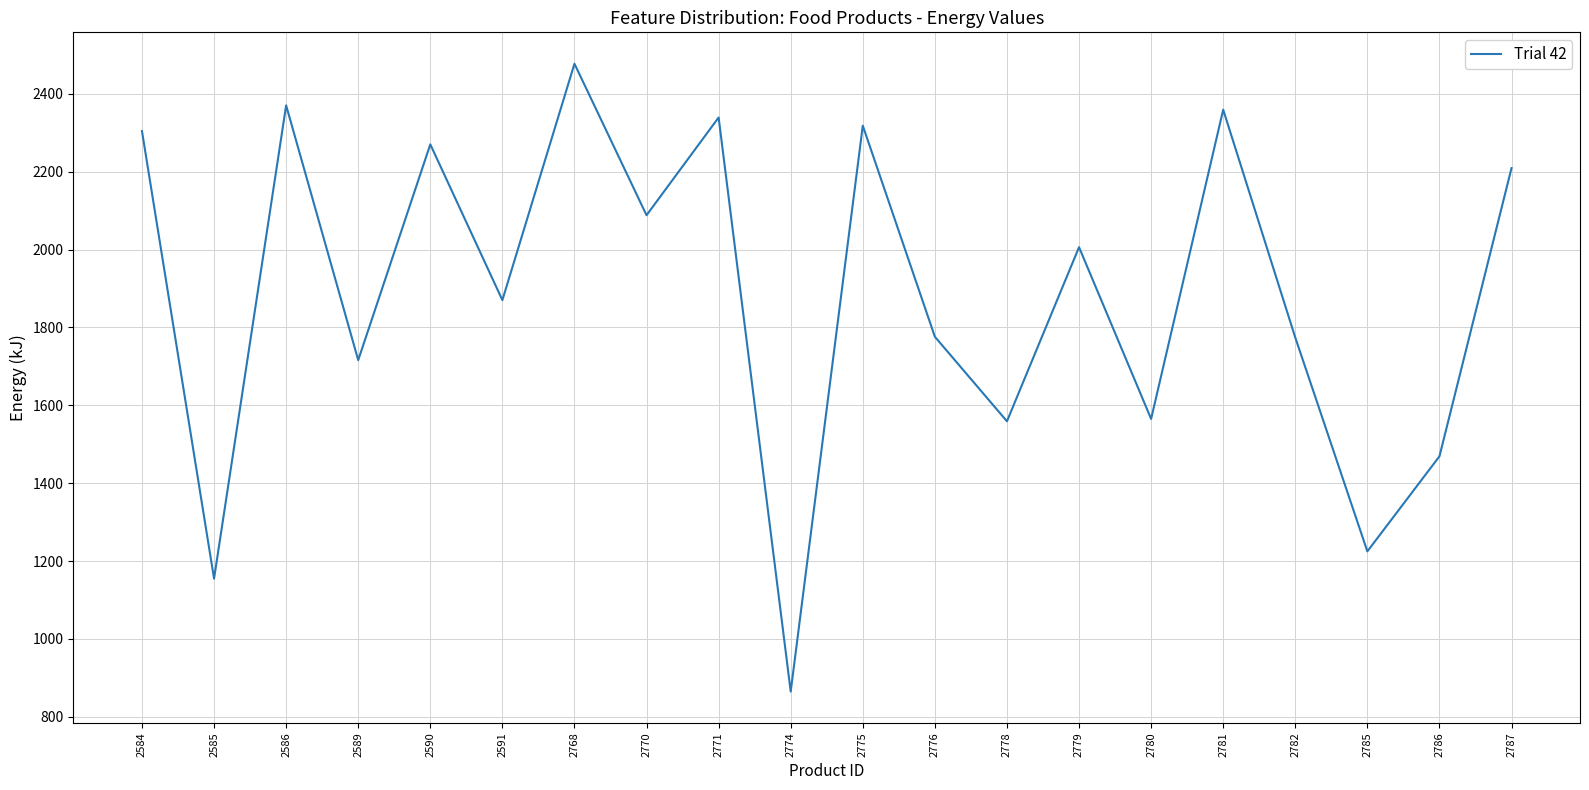

Which has a higher value, 2585 or 2775?

2775